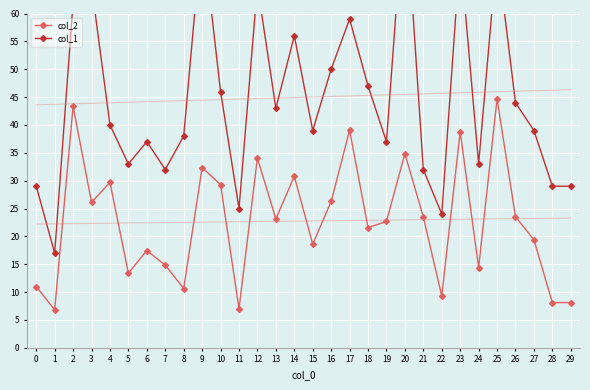

True or false: col_2 has a value of 26.3 at 16.

True